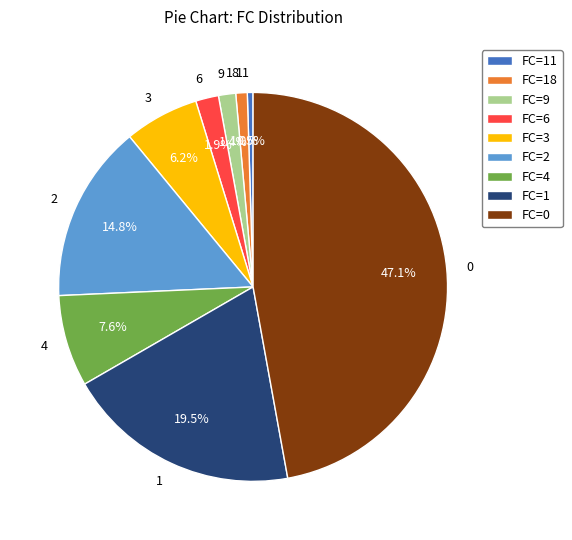

To the nearest percent, what is the combined percentage of 18 and 9?

2%